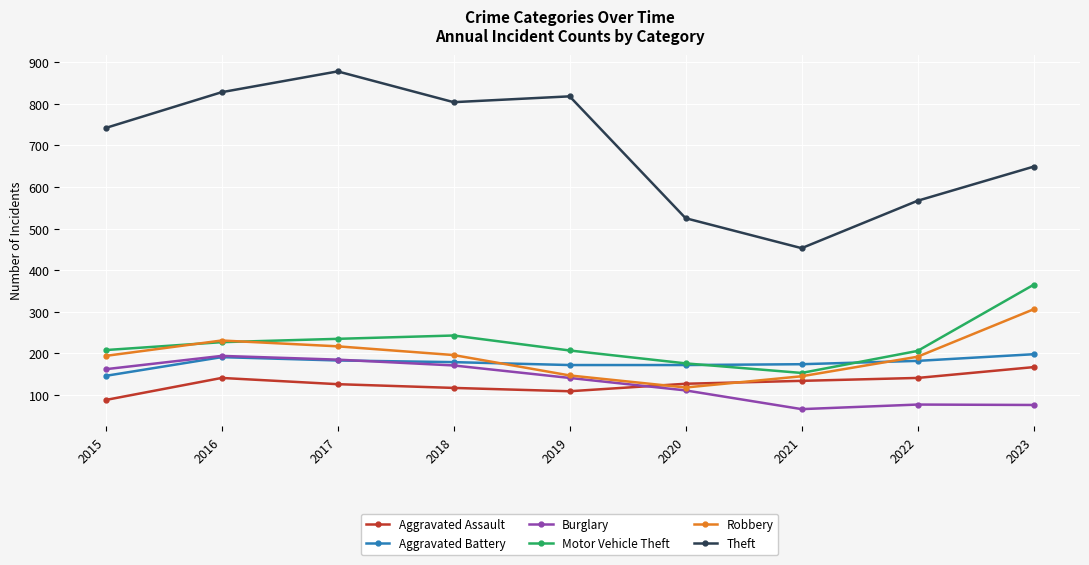

At which label does Aggravated Assault reach its minimum?

2015